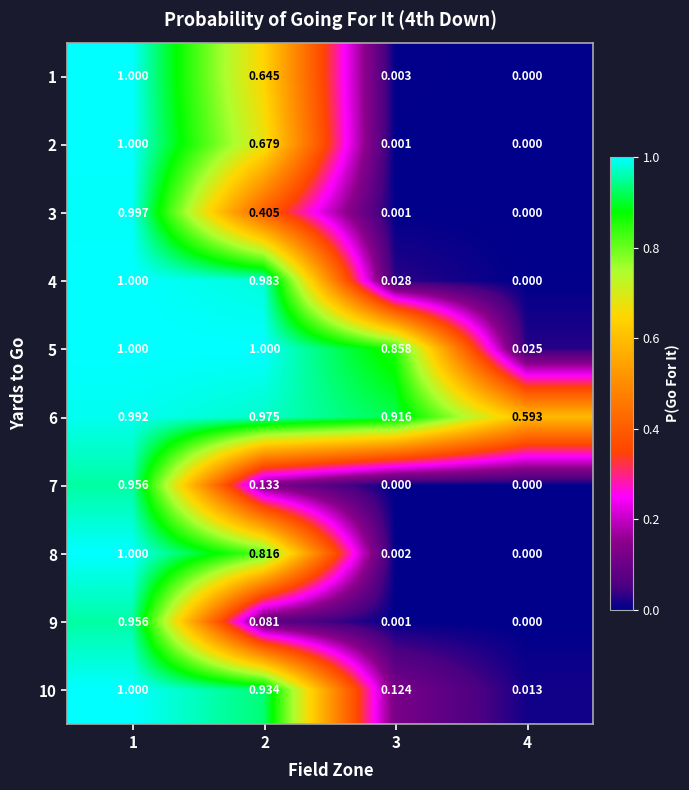

Is the value of 2 at 3 greater than the value of 8 at 1?

No